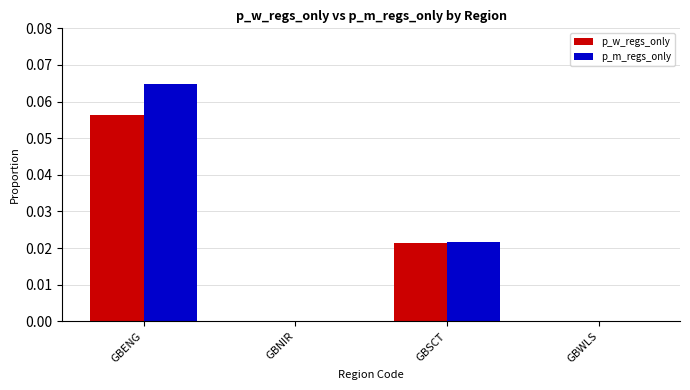

True or false: p_m_regs_only has a value of 0.0 at GBNIR.

True